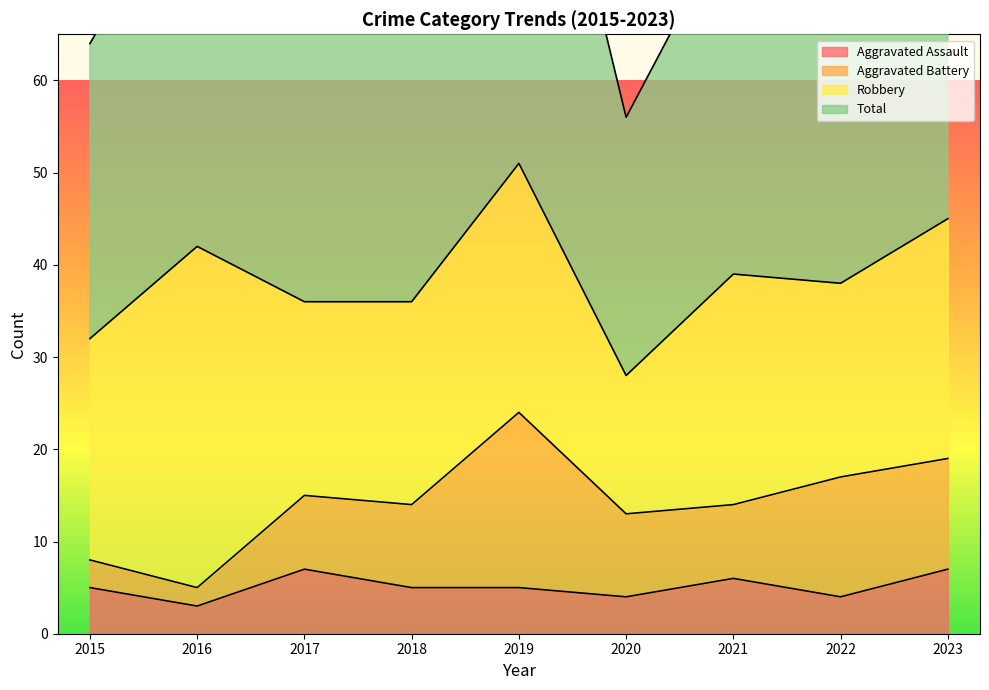

True or false: Total has a value of 84 at 2016.

True